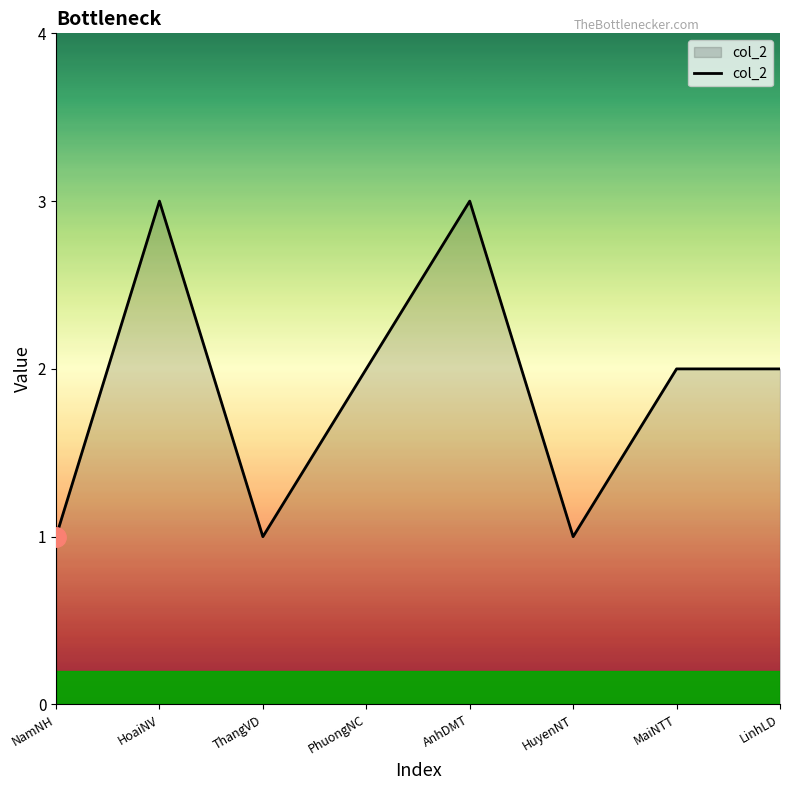

The value at HuyenNT is 1. True or false?

True